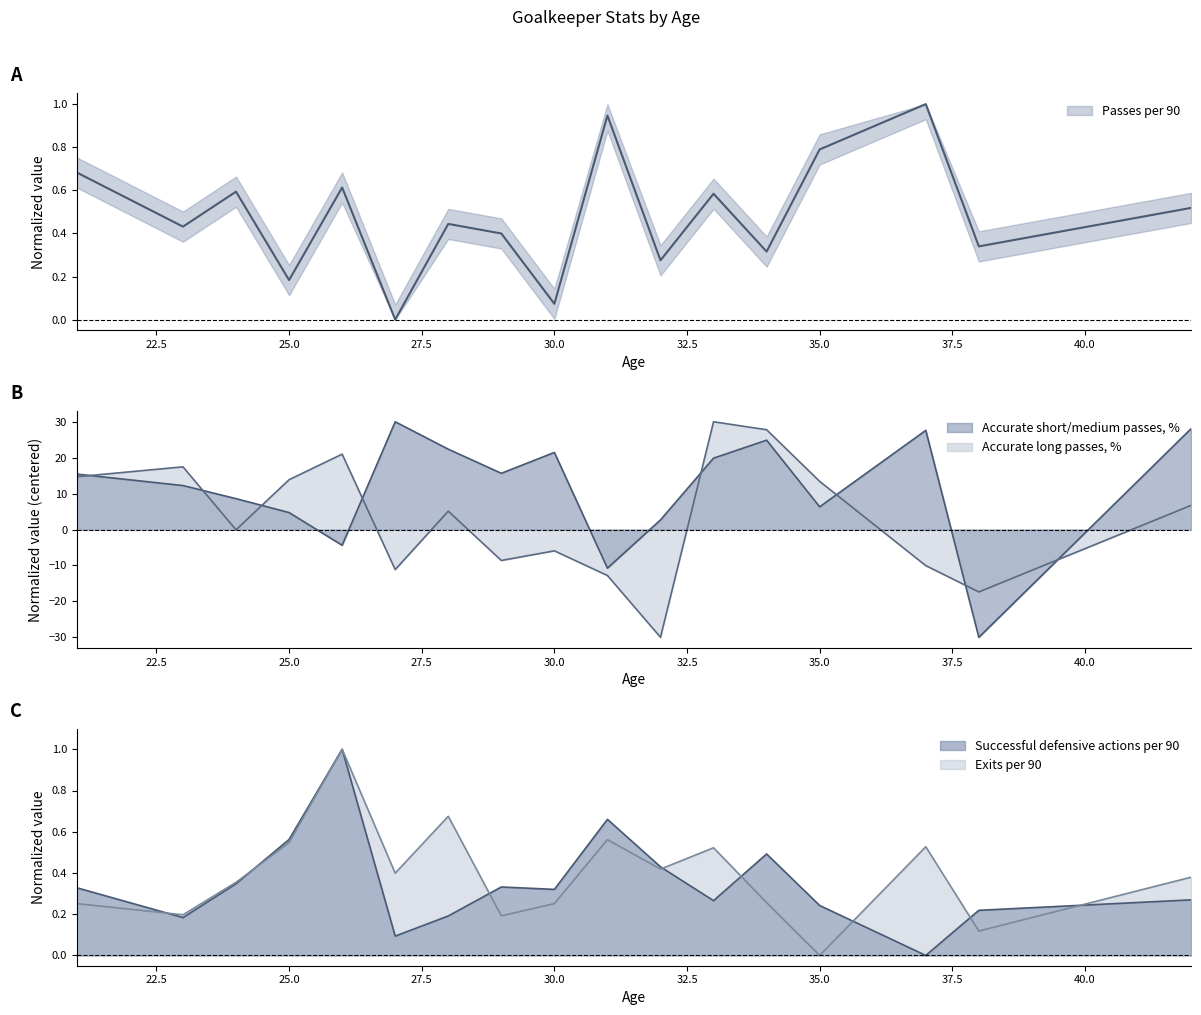

Read the Passes per 90 value at 28.

0.4